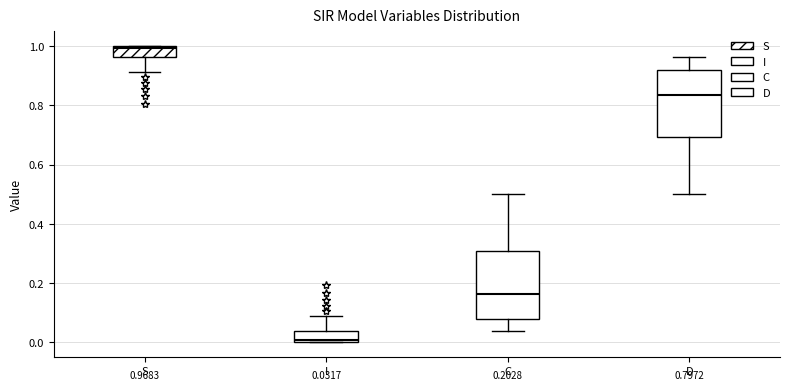

Which box's median line is the lowest?

I